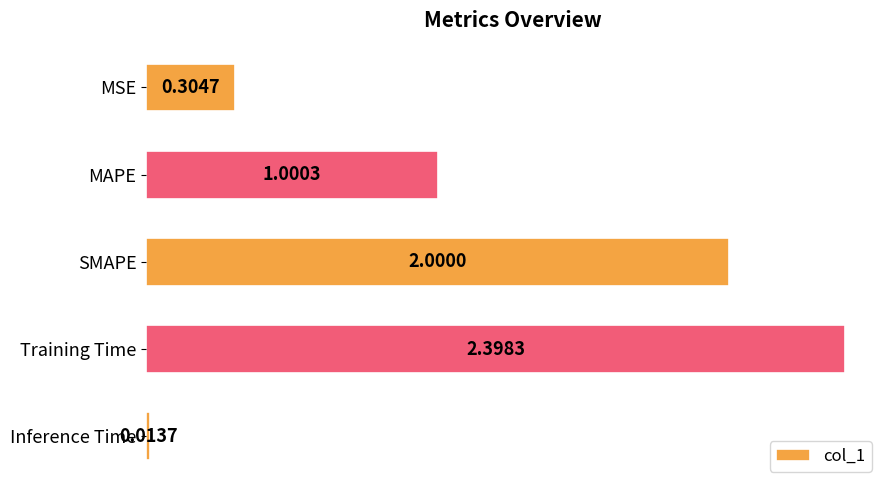

What is the maximum value shown in the chart?

2.4